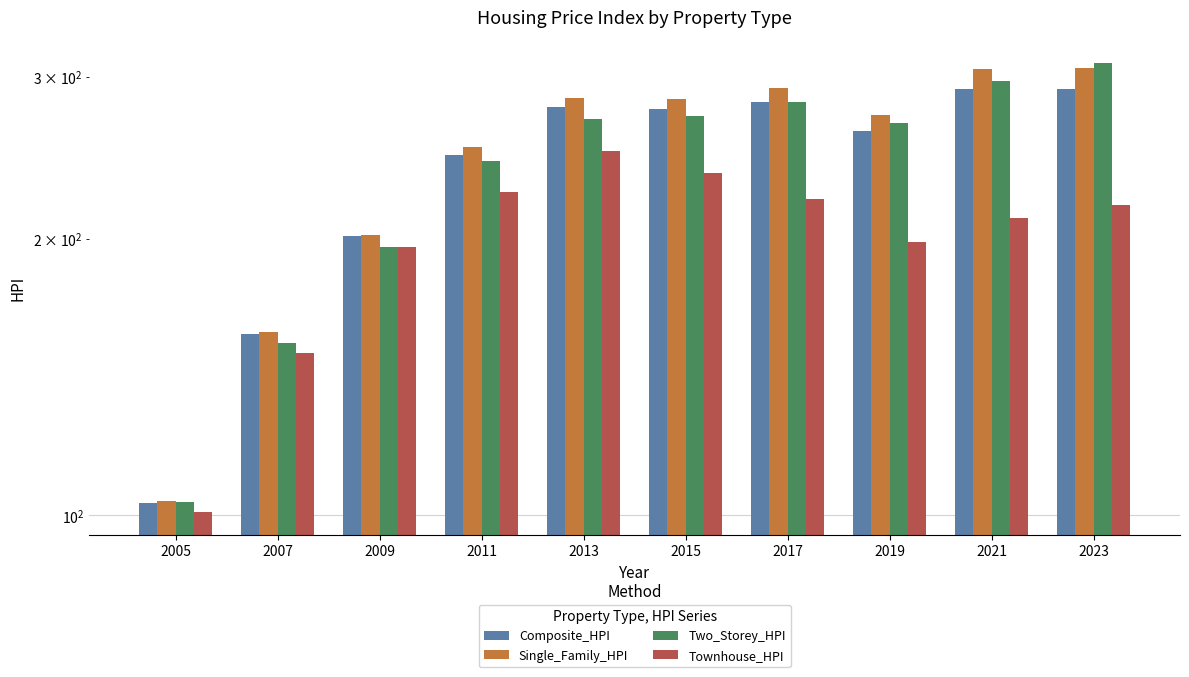

At how many categories does at least one series exceed 121?

9